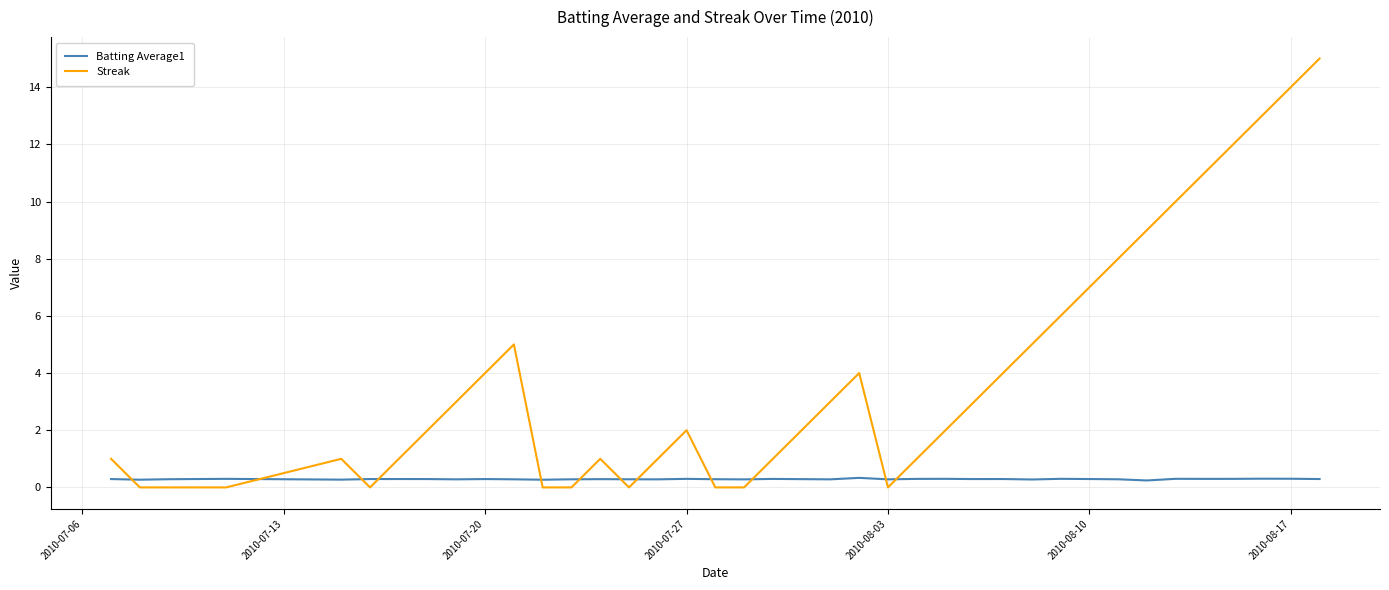

Which series has the largest total across all categories?

Streak